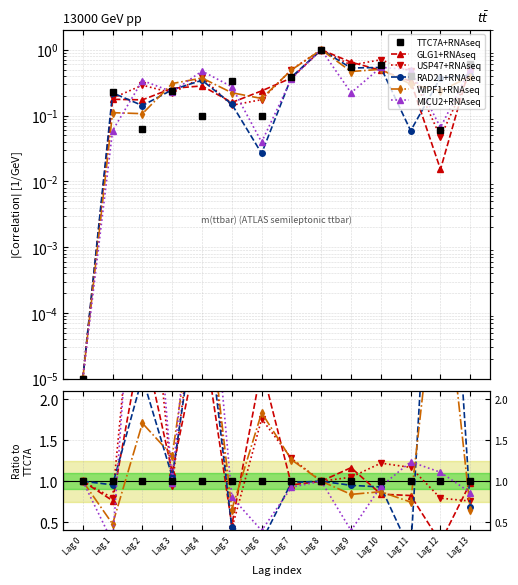

Between Lag 10 and Lag 13, which series saw the biggest shift?

USP47+RNAseq